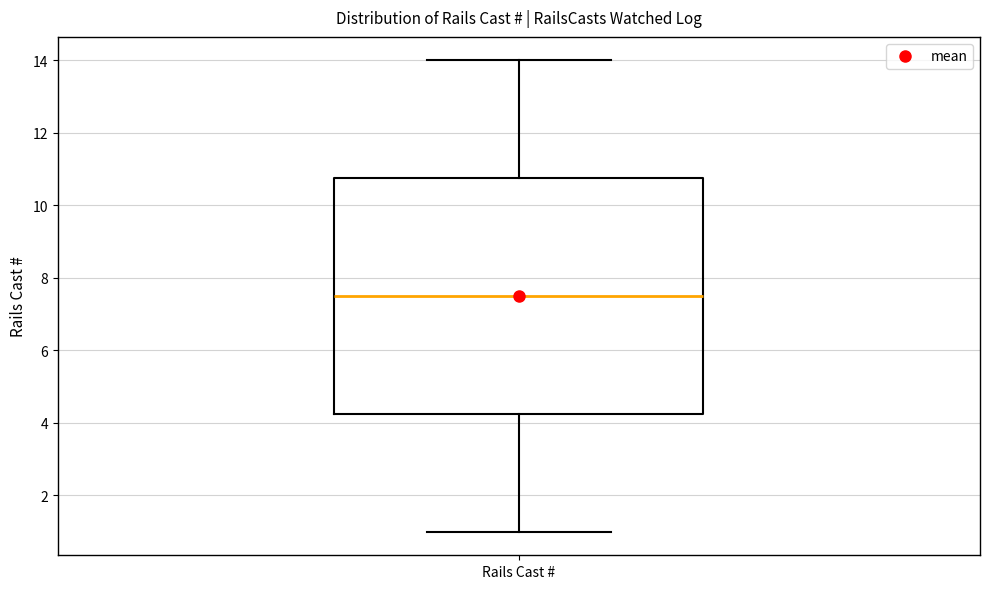

Transcribe this box plot: give where the median line is, the range the box spans, and where the two whiskers end, as read against the y-axis. The values are not printed on the chart, so give them approximately, as read against the axis.

median 7.6, box 4.2 to 10.8, whiskers 1.0 to 14.0